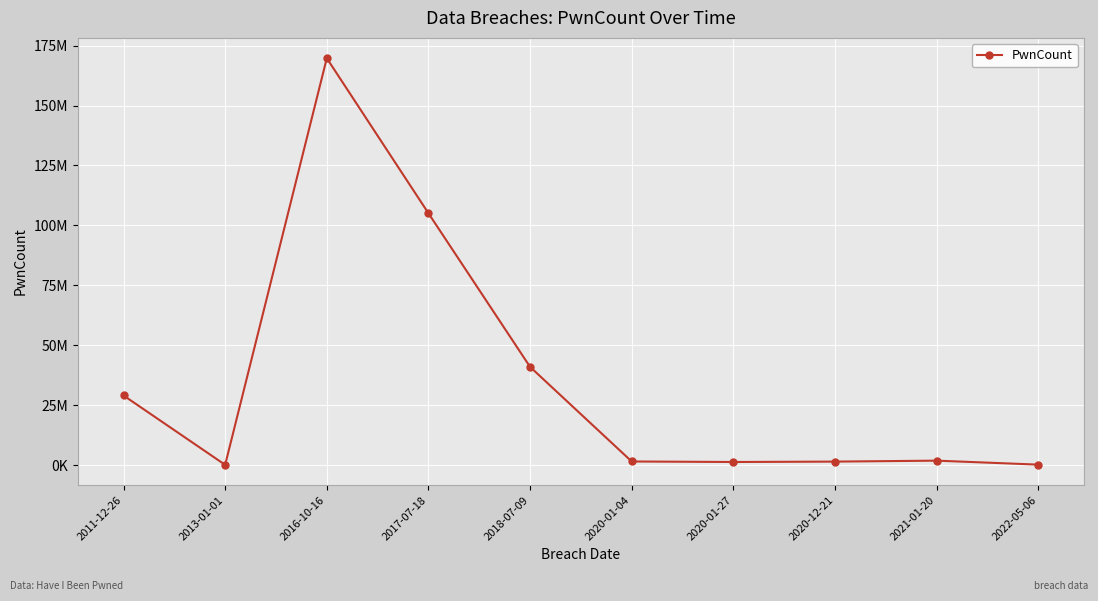

What is the sum of all values?

351082342